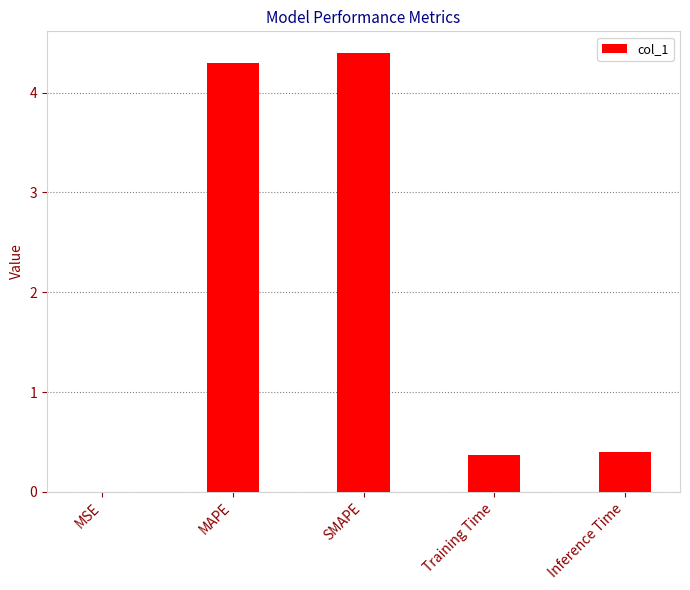

What is the sum of all values?

9.5